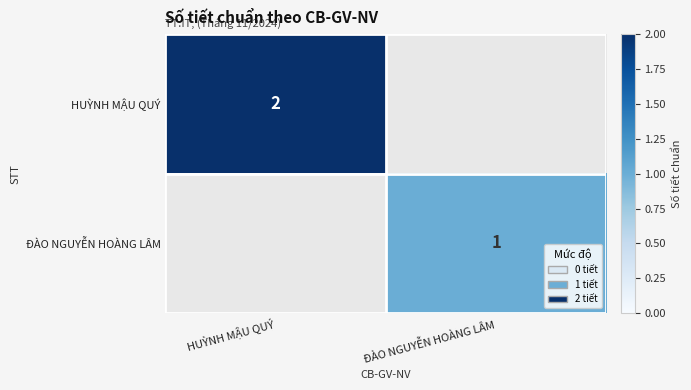

Is it true that ĐÀO NGUYỄN HOÀNG LÂM equals 0 at ĐÀO NGUYỄN HOÀNG LÂM?

False